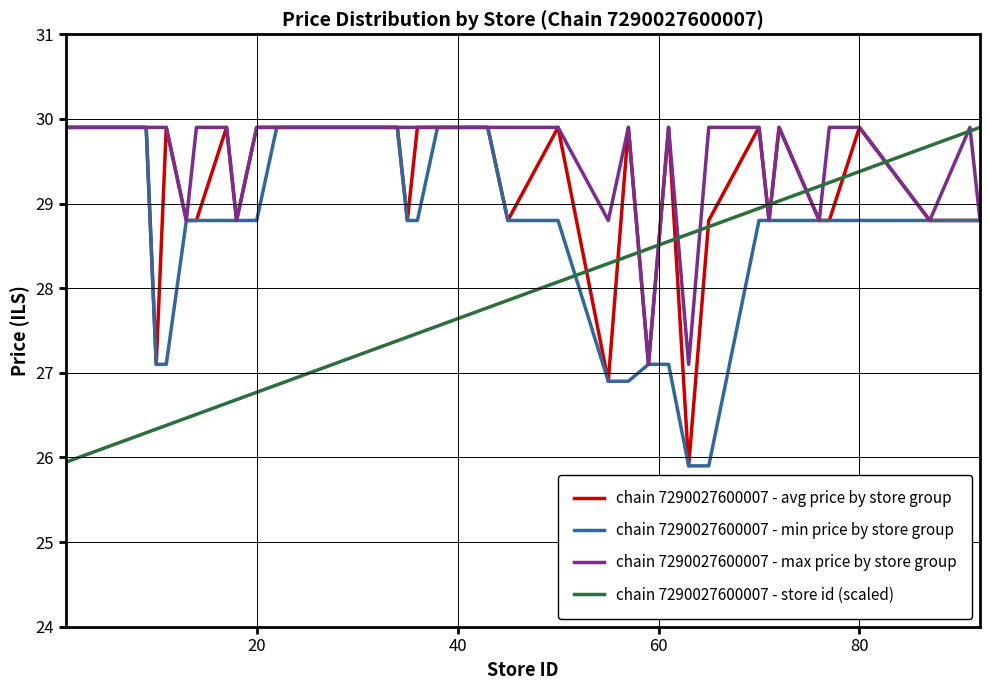

List the series in order of their overall mean, lowest first.

chain 7290027600007 - store id (scaled), chain 7290027600007 - min price by store group, chain 7290027600007 - avg price by store group, chain 7290027600007 - max price by store group